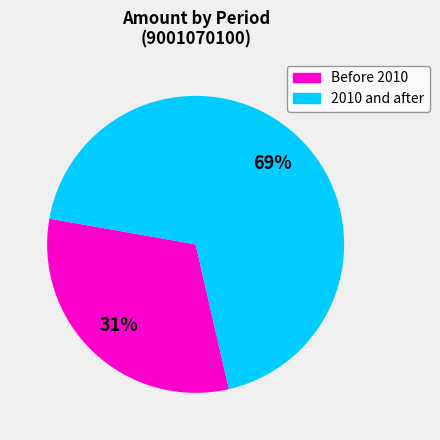

To the nearest percent, what is the average slice percentage?

50%